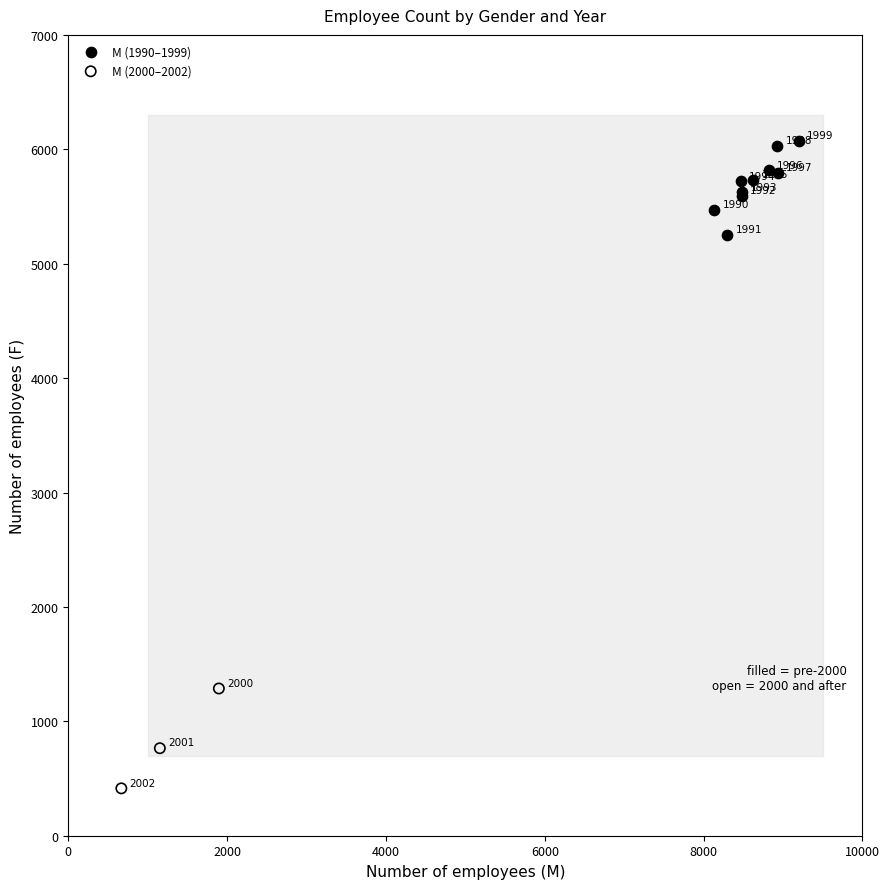

Which series reaches the maximum Y coordinate?

M (1990–1999)